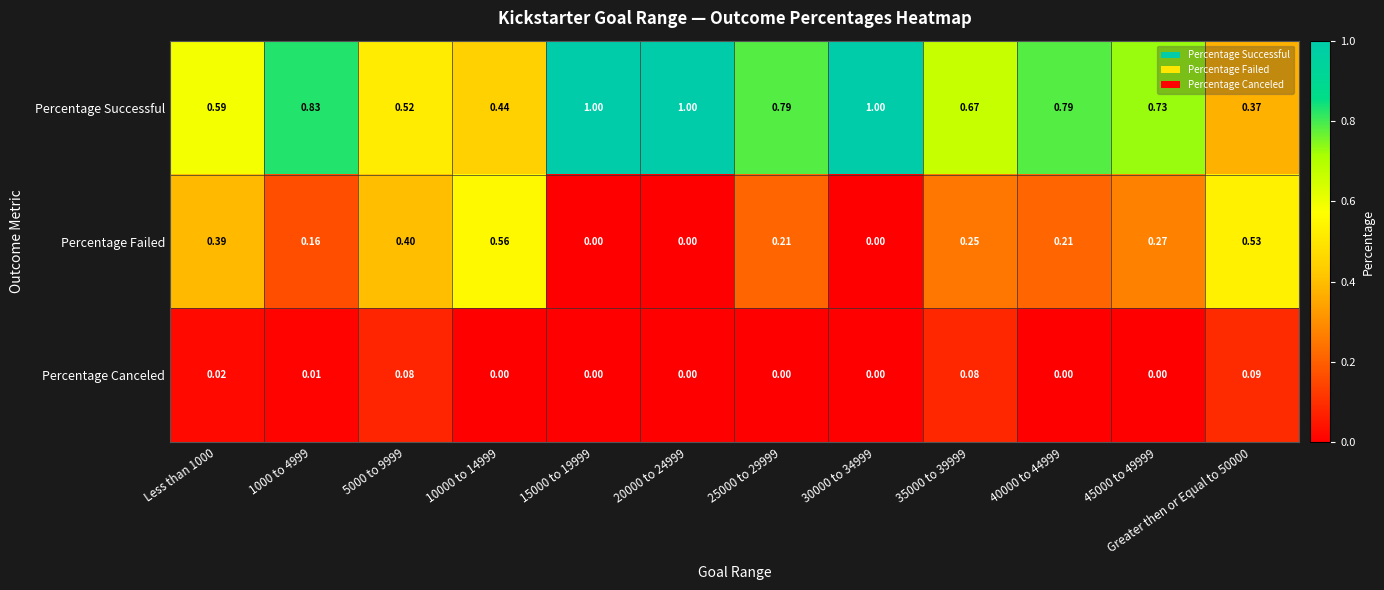

Which series has the widest spread of values?

Percentage Successful